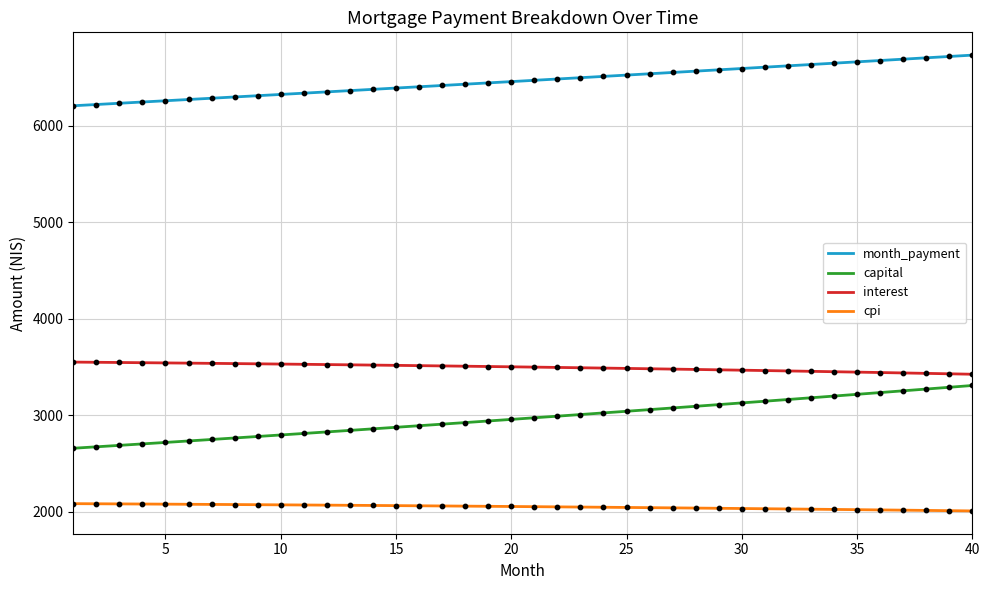

Which series has the largest total across all categories?

month_payment